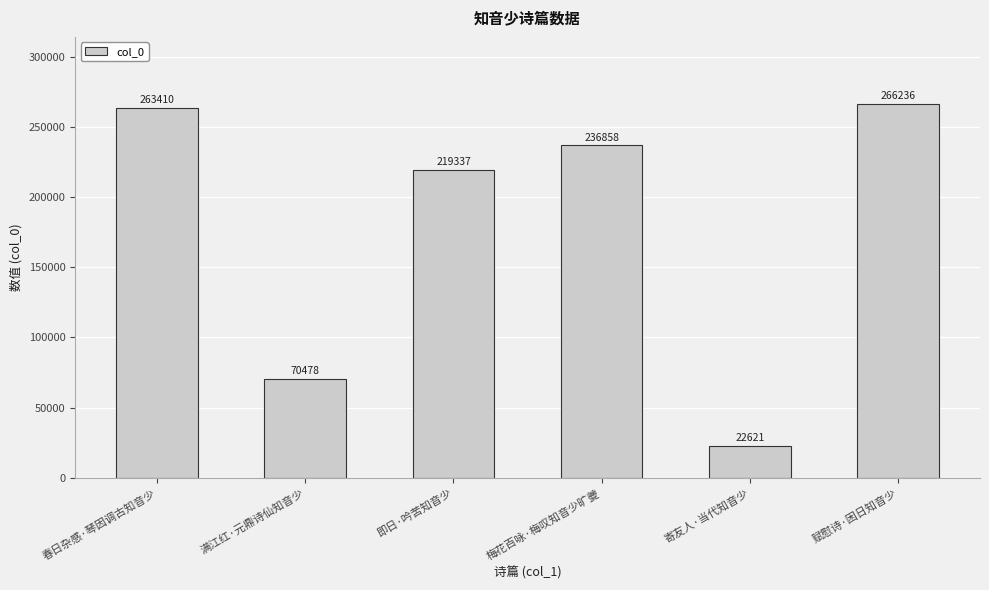

The chart shows a value of 219337 at 即日·吟苦知音少. True or false?

True